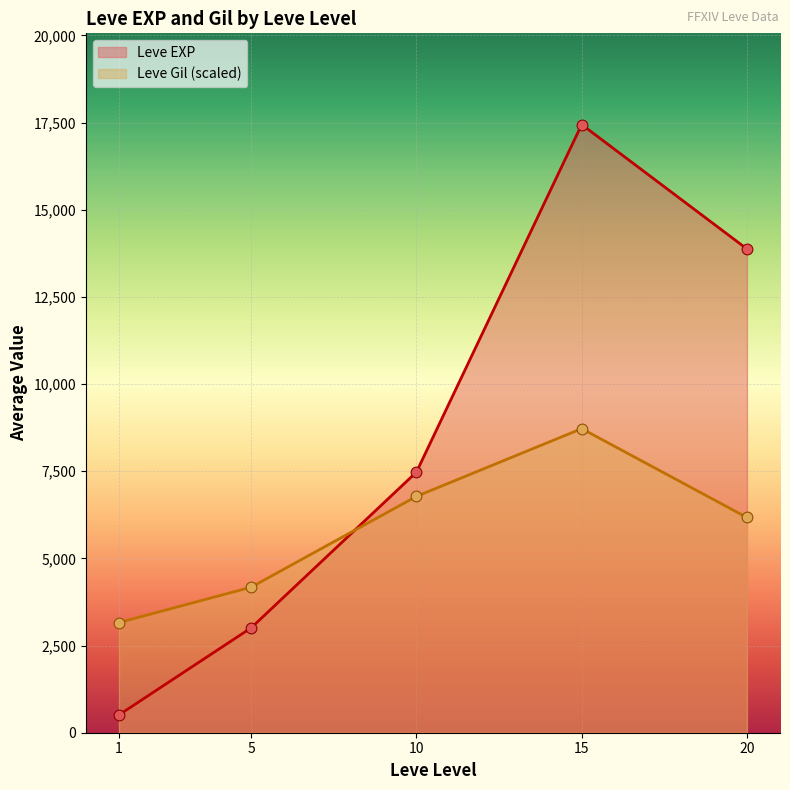

Which series has the largest Y range (max minus min)?

Leve EXP